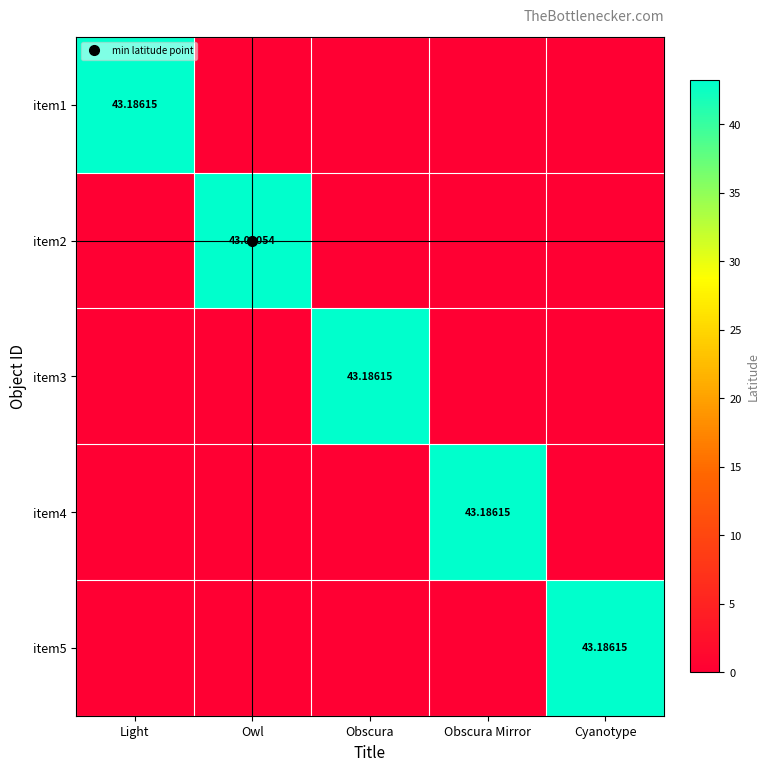

Which series changed the most between Obscura Mirror and Cyanotype?

item4